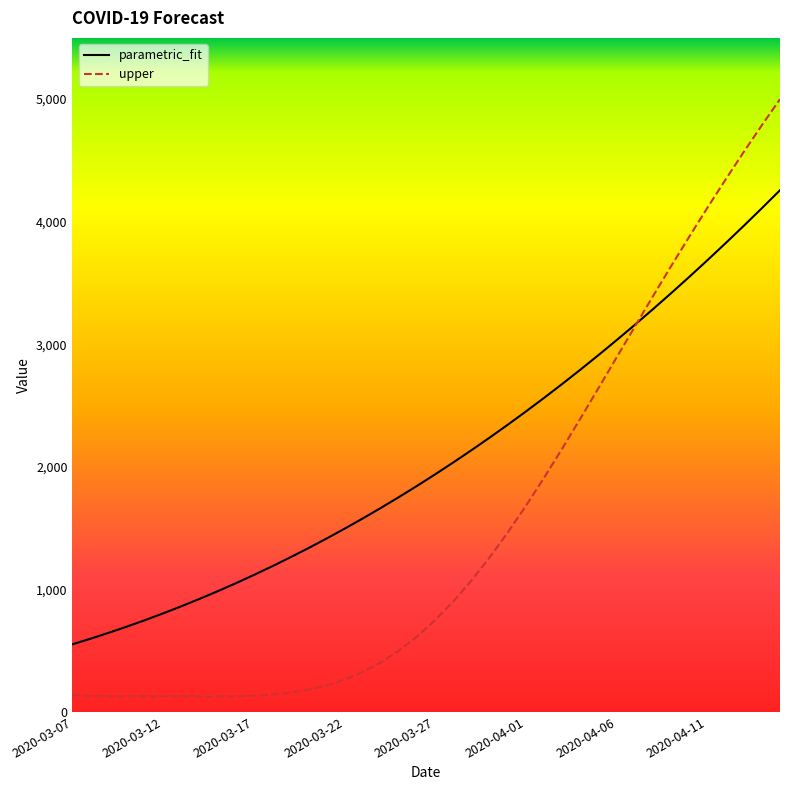

Reading left to right, extract all data points from this chart.

parametric_fit: 2020-03-07=552.0	2020-03-08=597.7	2020-03-09=645.8	2020-03-10=696.3	2020-03-11=749.1	2020-03-12=804.3	2020-03-13=861.9	2020-03-14=922.0	2020-03-15=984.6	2020-03-16=1049.8	2020-03-17=1117.5	2020-03-18=1187.7	2020-03-19=1260.6	2020-03-20=1336.1	2020-03-21=1414.2	2020-03-22=1495.0	2020-03-23=1578.4	2020-03-24=1664.5	2020-03-25=1753.4	2020-03-26=1844.9	2020-03-27=1939.2	2020-03-28=2036.2	2020-03-29=2136.0	2020-03-30=2238.5	2020-03-31=2343.8	2020-04-01=2451.9	2020-04-02=2562.7	2020-04-03=2676.3	2020-04-04=2792.7	2020-04-05=2911.9	2020-04-06=3033.8	2020-04-07=3158.6	2020-04-08=3286.1	2020-04-09=3416.4	2020-04-10=3549.4	2020-04-11=3685.3	2020-04-12=3823.9	2020-04-13=3965.3	2020-04-14=4109.4	2020-04-15=4256.3
upper: 2020-03-07=140.3	2020-03-08=129.3	2020-03-09=126.5	2020-03-10=127.1	2020-03-11=128.0	2020-03-12=128.1	2020-03-13=127.4	2020-03-14=126.5	2020-03-15=126.3	2020-03-16=127.8	2020-03-17=132.3	2020-03-18=141.4	2020-03-19=157.0	2020-03-20=181.1	2020-03-21=216.0	2020-03-22=263.7	2020-03-23=326.1	2020-03-24=404.8	2020-03-25=501.2	2020-03-26=616.2	2020-03-27=750.0	2020-03-28=902.7	2020-03-29=1073.6	2020-03-30=1261.7	2020-03-31=1465.4	2020-04-01=1682.8	2020-04-02=1911.8	2020-04-03=2149.8	2020-04-04=2394.4	2020-04-05=2643.1	2020-04-06=2893.7	2020-04-07=3144.0	2020-04-08=3392.2	2020-04-09=3637.2	2020-04-10=3877.7	2020-04-11=4113.3	2020-04-12=4343.4	2020-04-13=4567.8	2020-04-14=4786.4	2020-04-15=4999.0